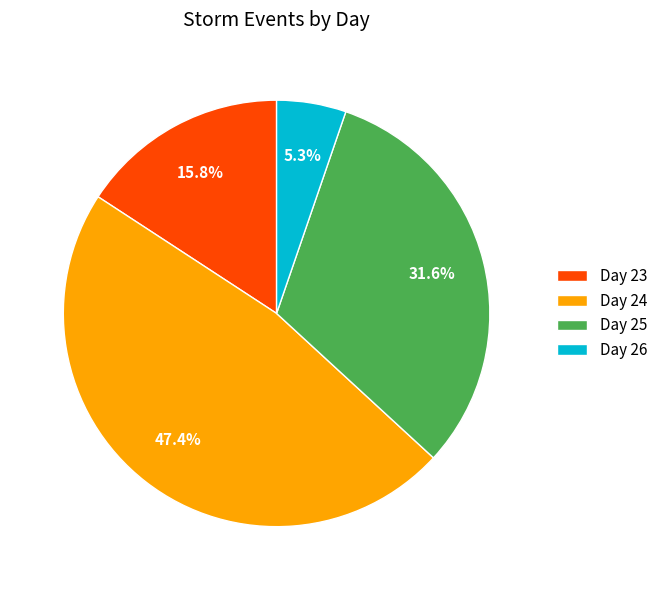

What is the largest slice in the pie chart?

Day 24